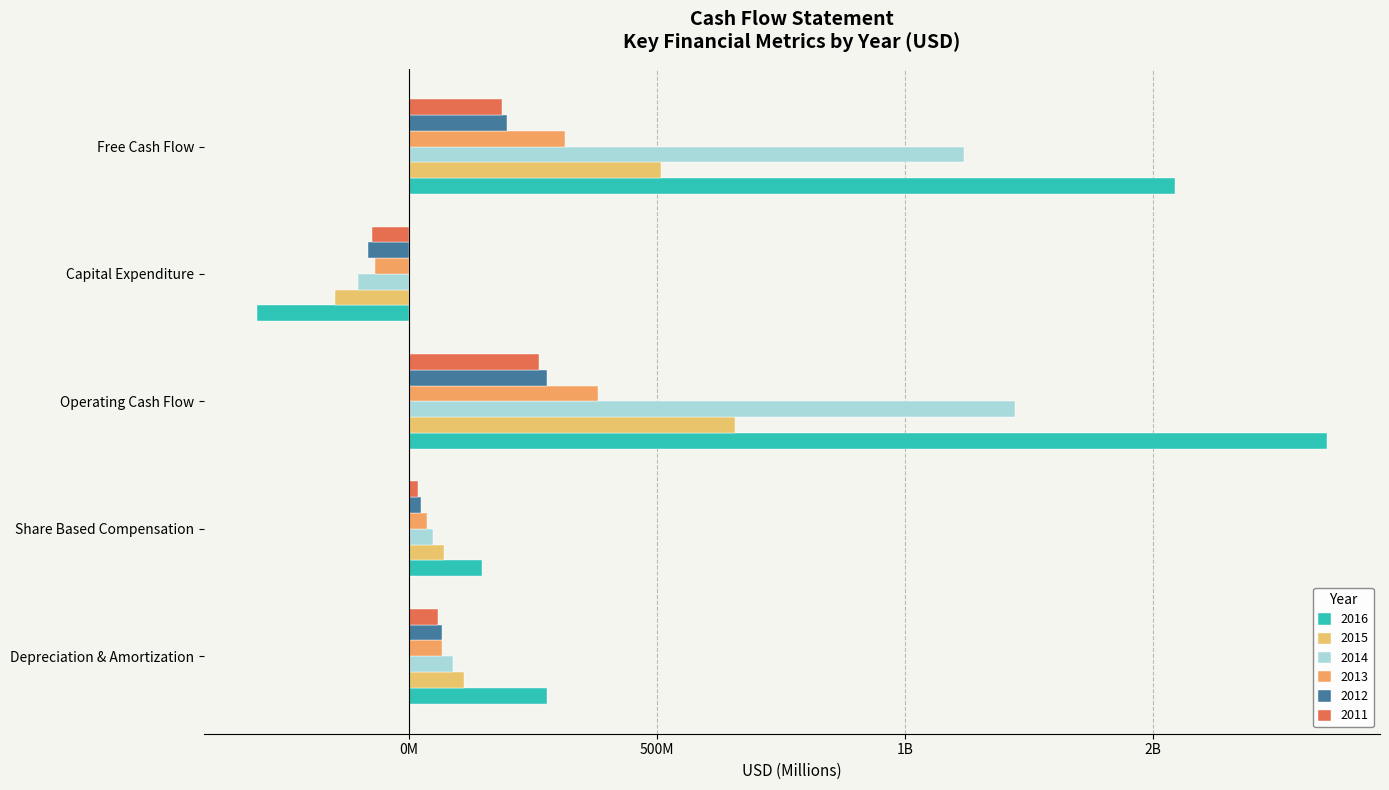

Is it true that 2016 equals -306.0 at Capital Expenditure?

True